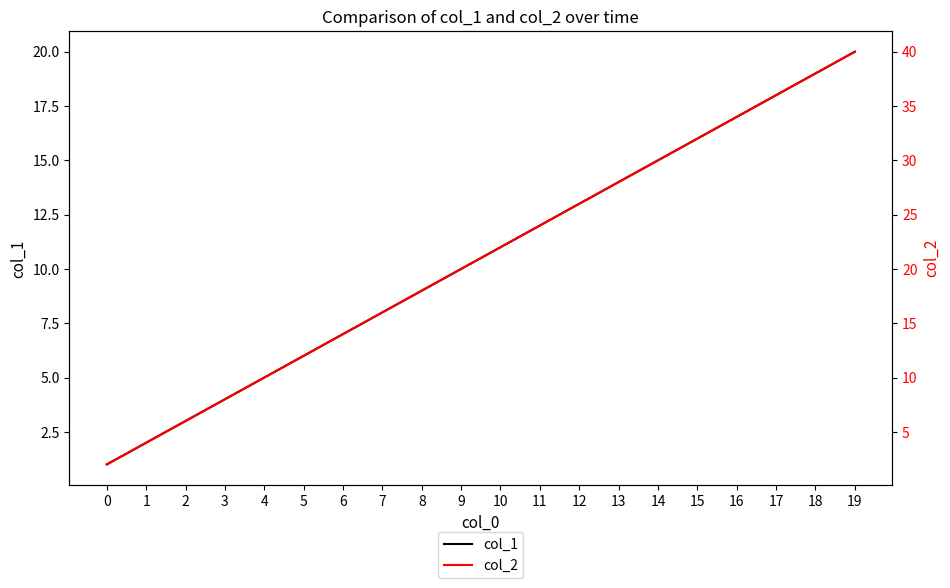

The col_1 series shows 16 at 9. True or false?

False